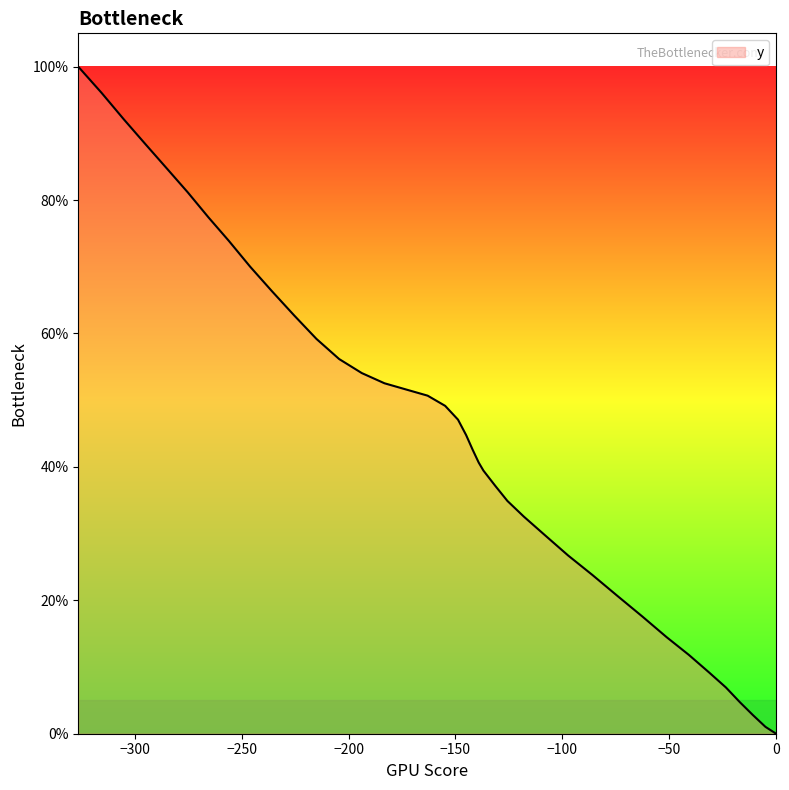

What is the value of the 30th point from the left?

62.7